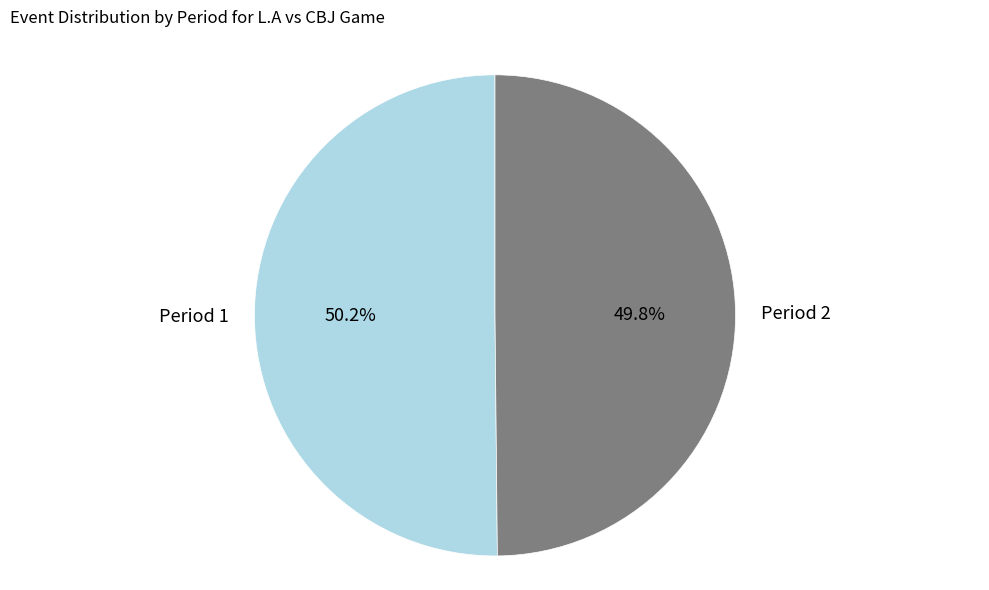

Is there a majority slice in this chart?

Yes